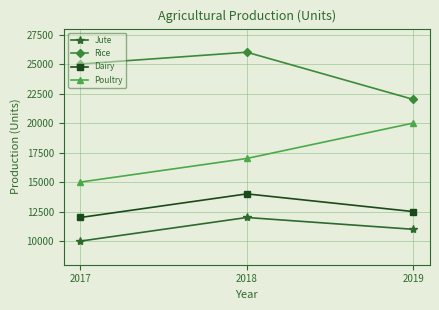

What is the total value across all series at 2017?

62000